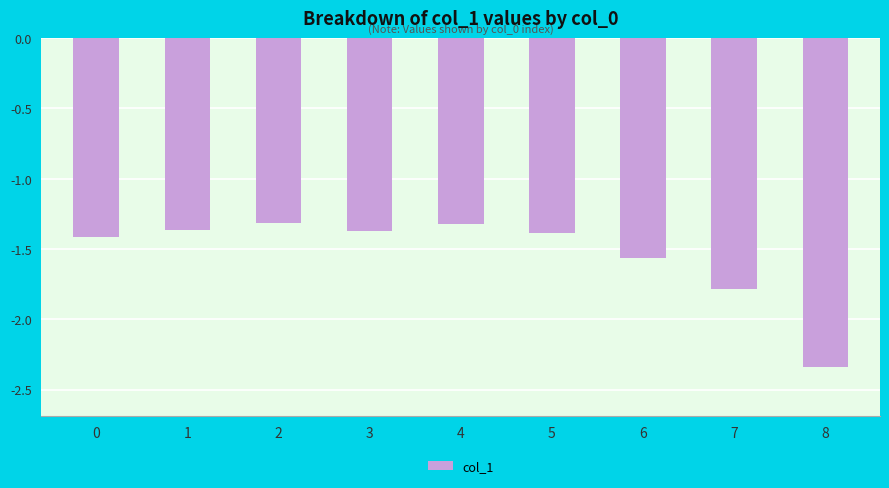

Which label corresponds to the smallest value in the chart?

8